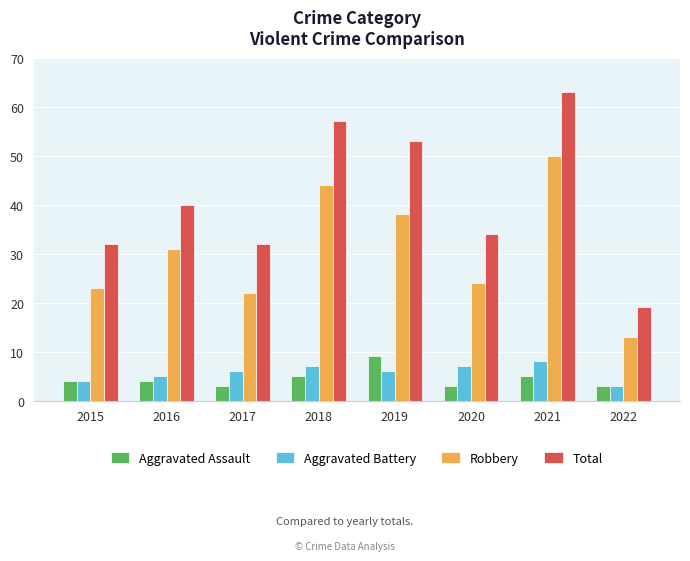

Between 2017 and 2019, which series saw the biggest shift?

Total